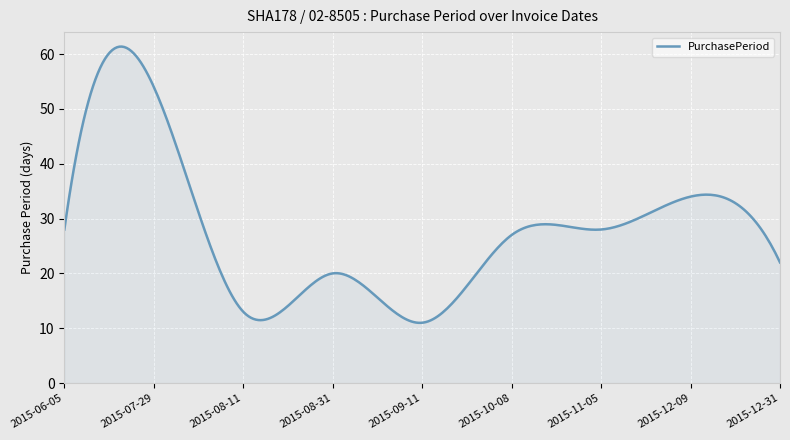

What is the greatest value displayed?

61.4